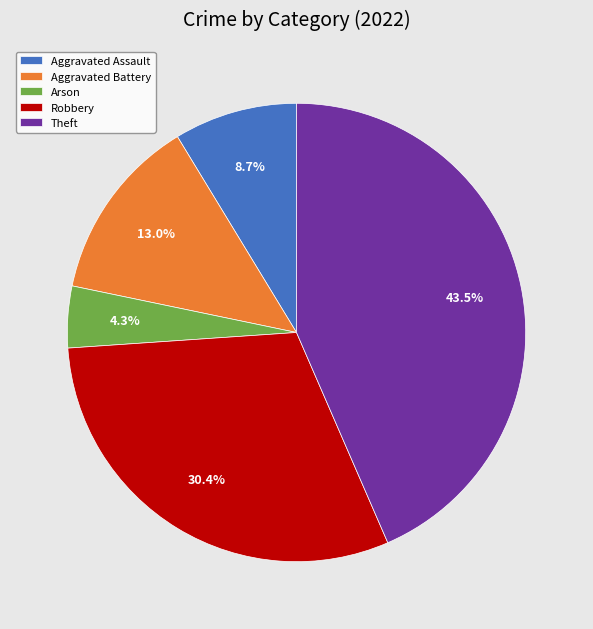

Which category has the biggest portion of the pie?

Theft